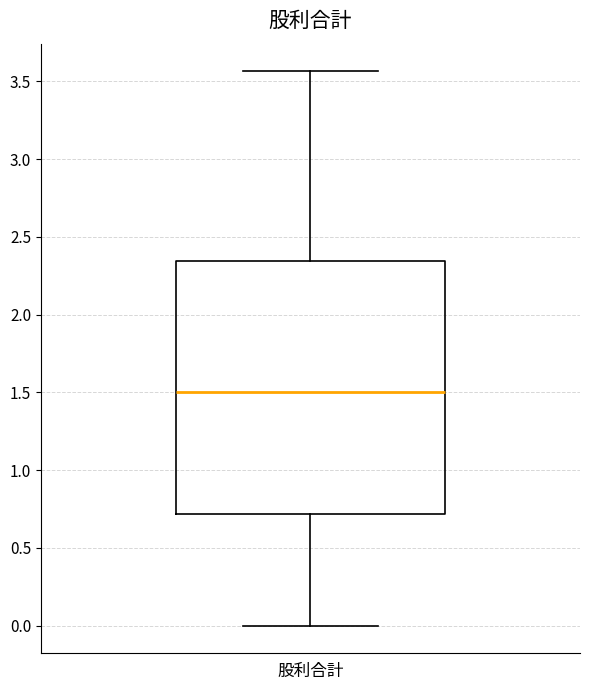

Read this box plot against the y-axis: the position of the median line, the range covered by the box, and the ends of both whiskers. The values are not printed on the chart, so give them approximately, as read against the axis.

median 1.50, box 0.70 to 2.35, whiskers 0.00 to 3.55